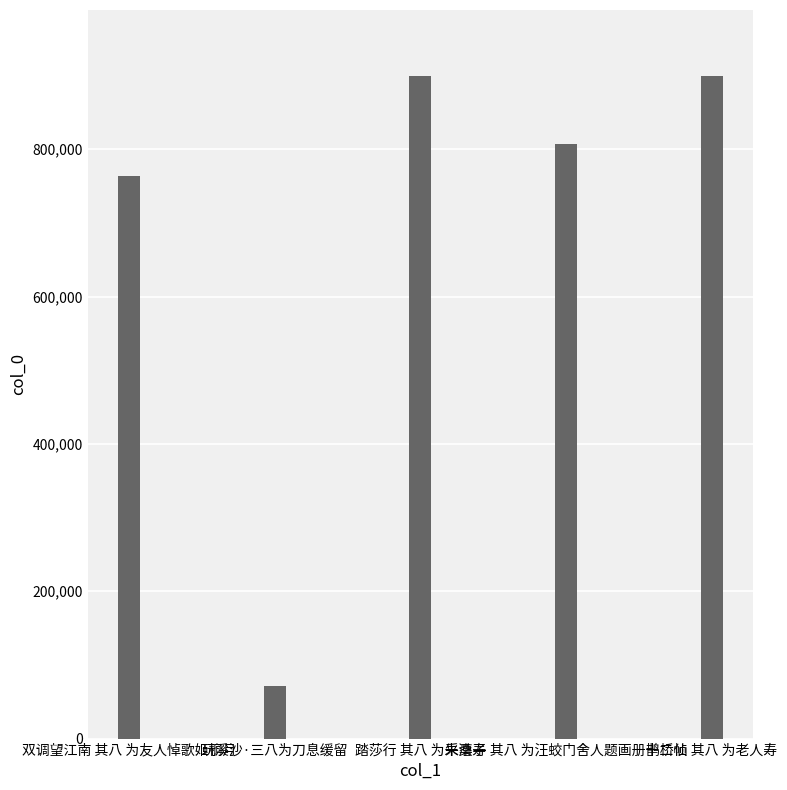

How many bars are there in total?

5